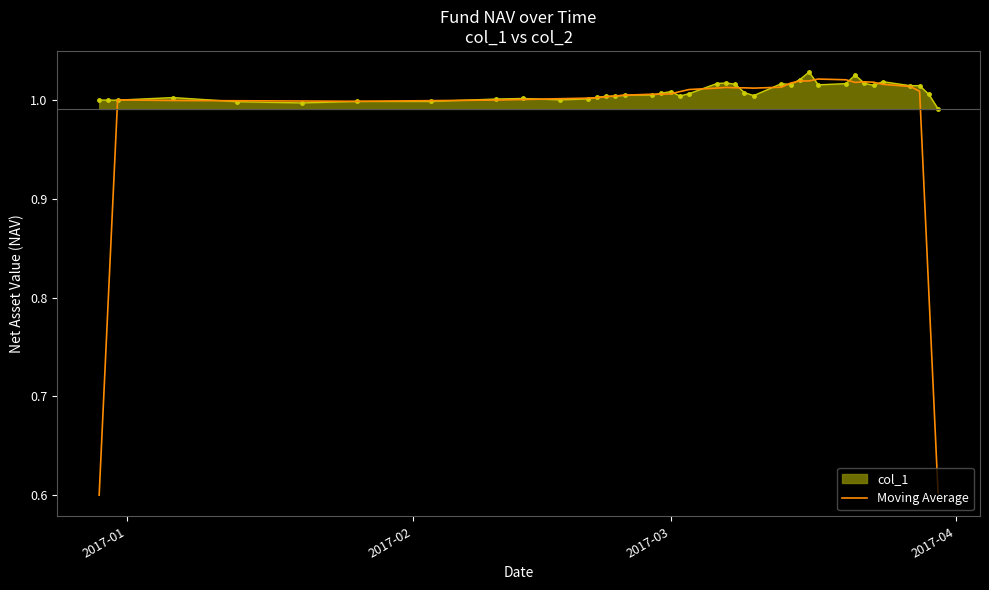

What is the smallest value displayed?

0.6